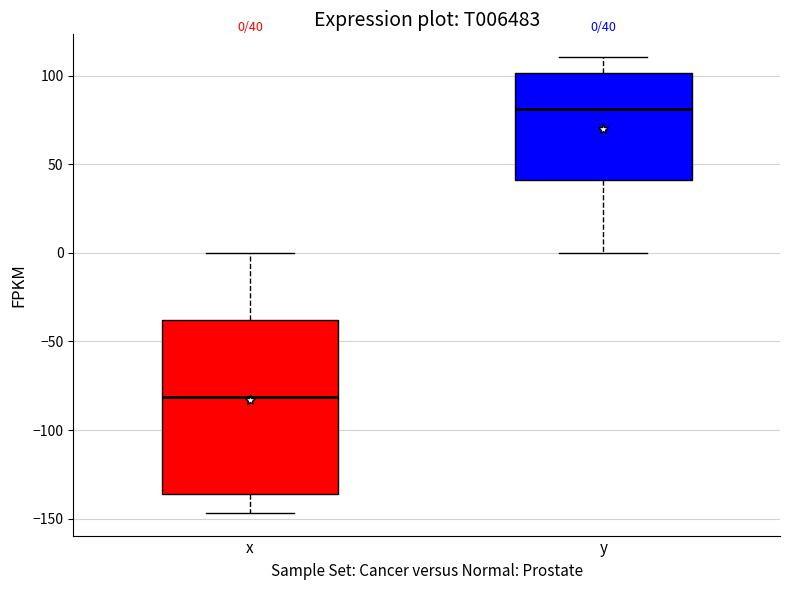

Comparing the boxes themselves (not the whiskers), which one is the tallest?

x